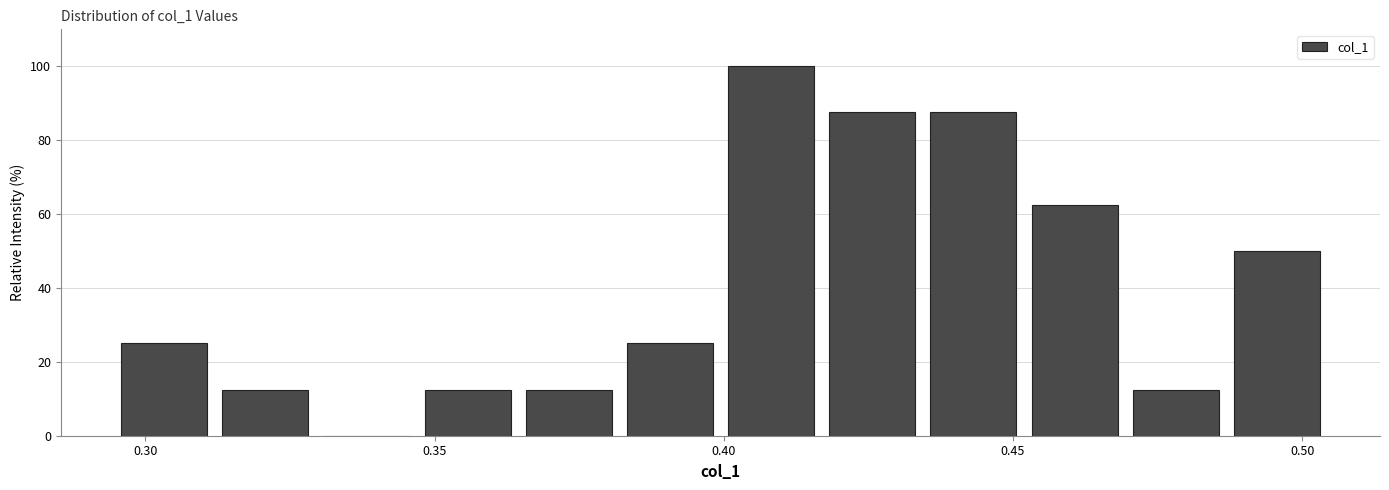

Read against the x-axis, roughly where is the centre of the tallest bar?

0.410